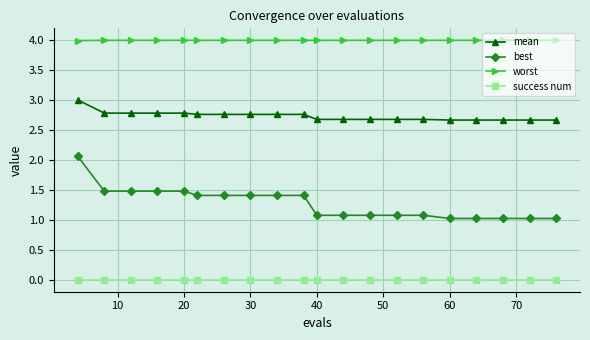

True or false: mean and worst cross at least once.

False